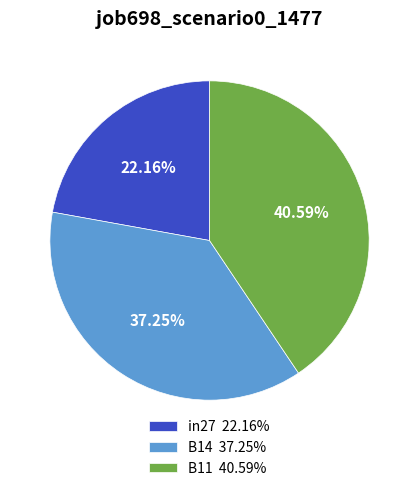

Rank the categories by value from lowest to highest.

in27, B14, B11